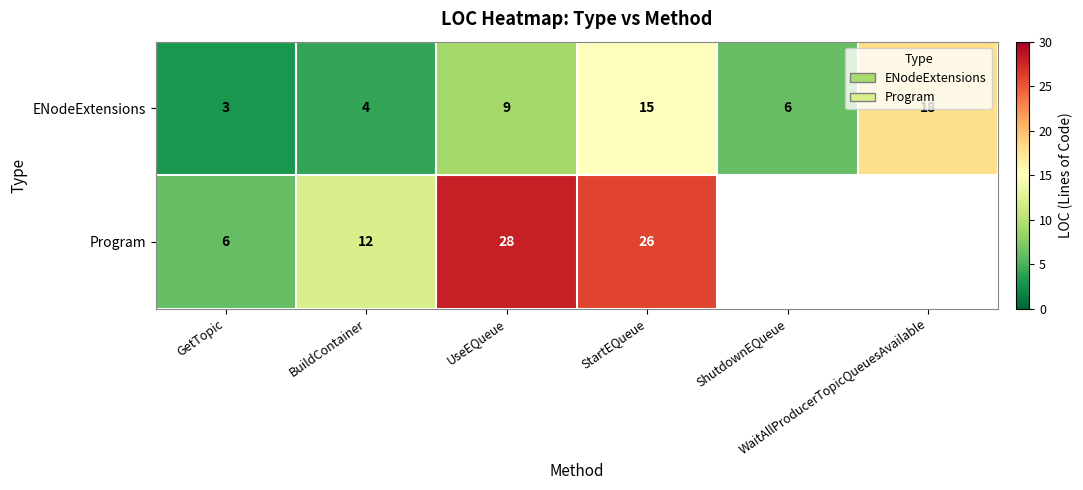

What is the maximum value for ENodeExtensions?

18